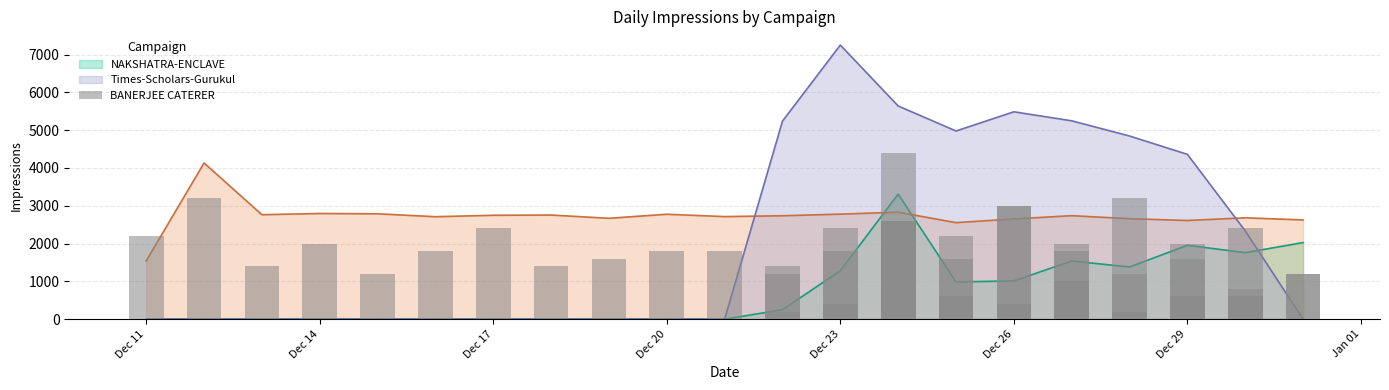

Count the number of data series in this chart.

3